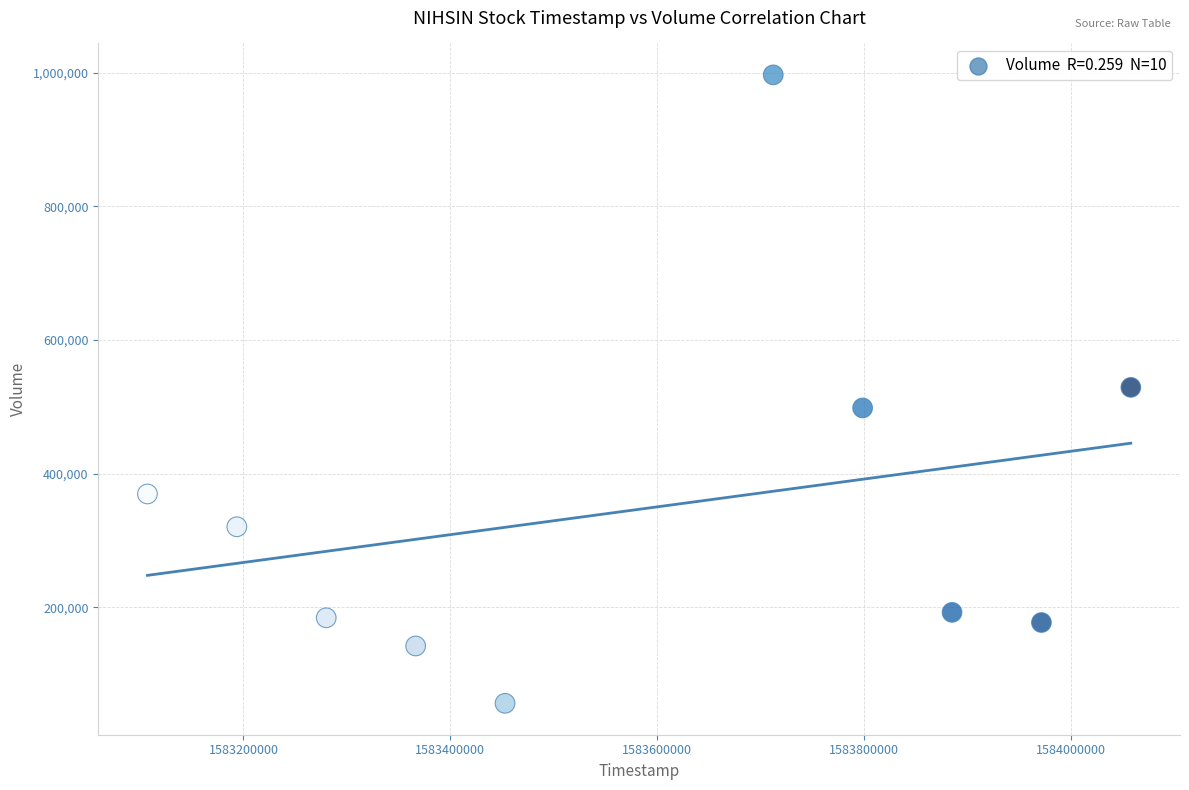

What is the range of X values (max minus min)?

950400